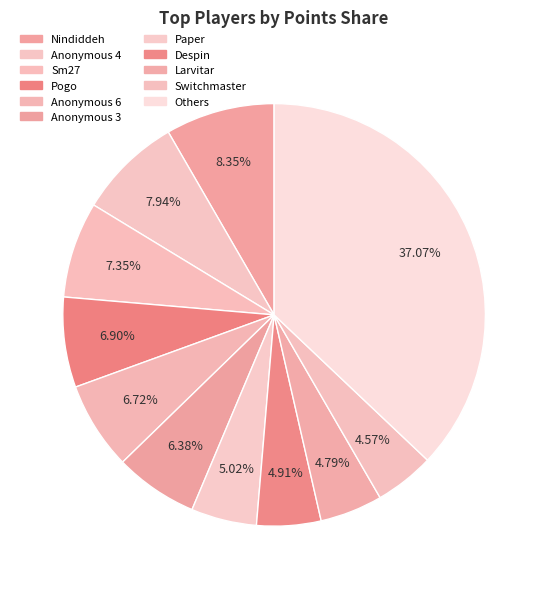

How many slices are in this pie chart?

11